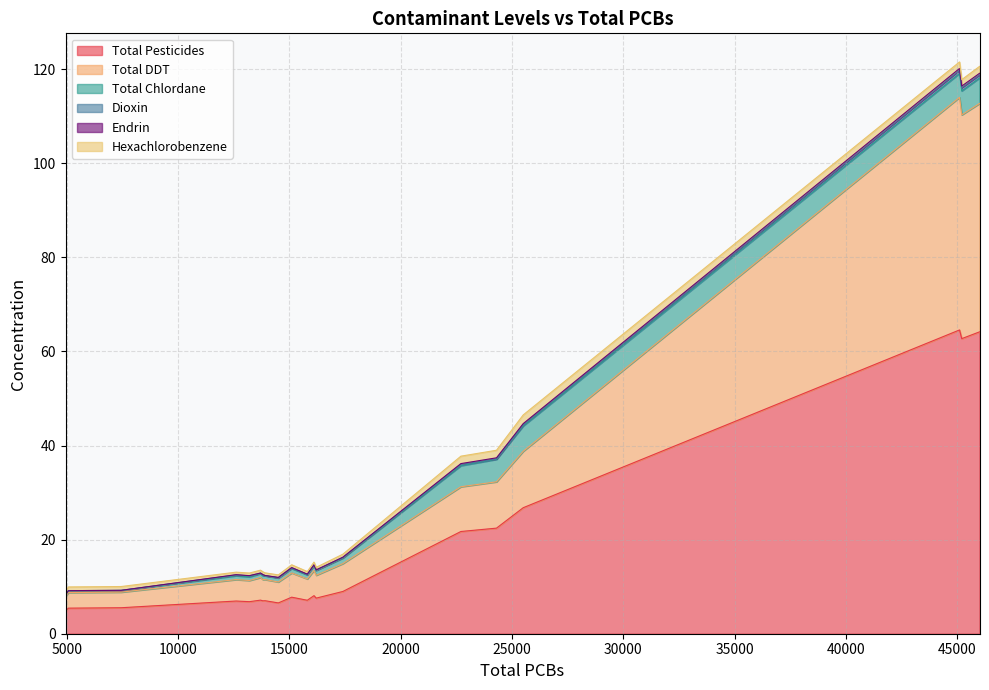

True or false: Total Pesticides and Dioxin intersect in this chart.

False